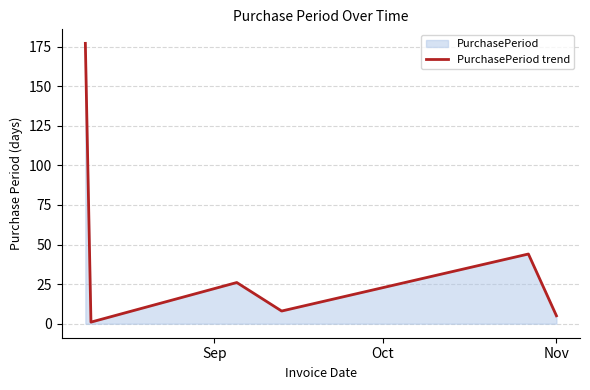

What is the difference between the maximum and minimum values?

176